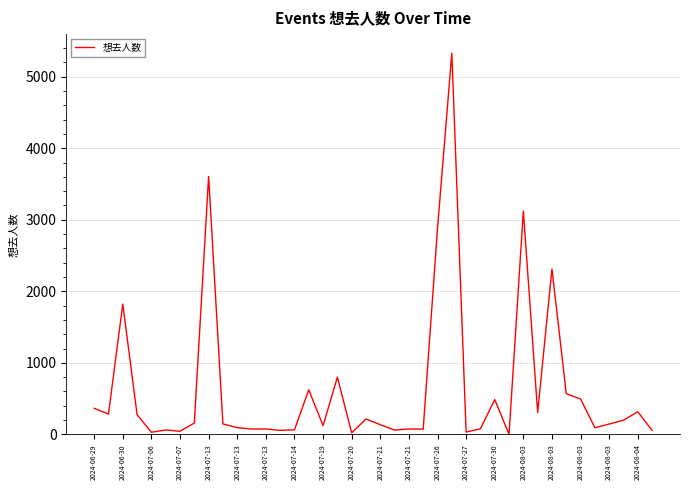

What is the maximum value shown in the chart?

5329